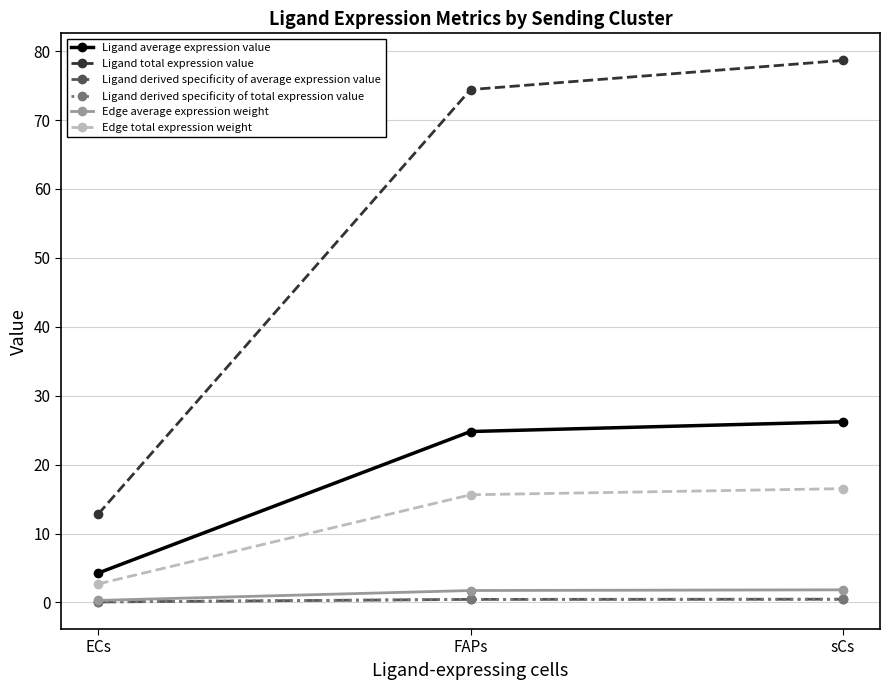

Where is Edge total expression weight nearest to the value 9?

ECs